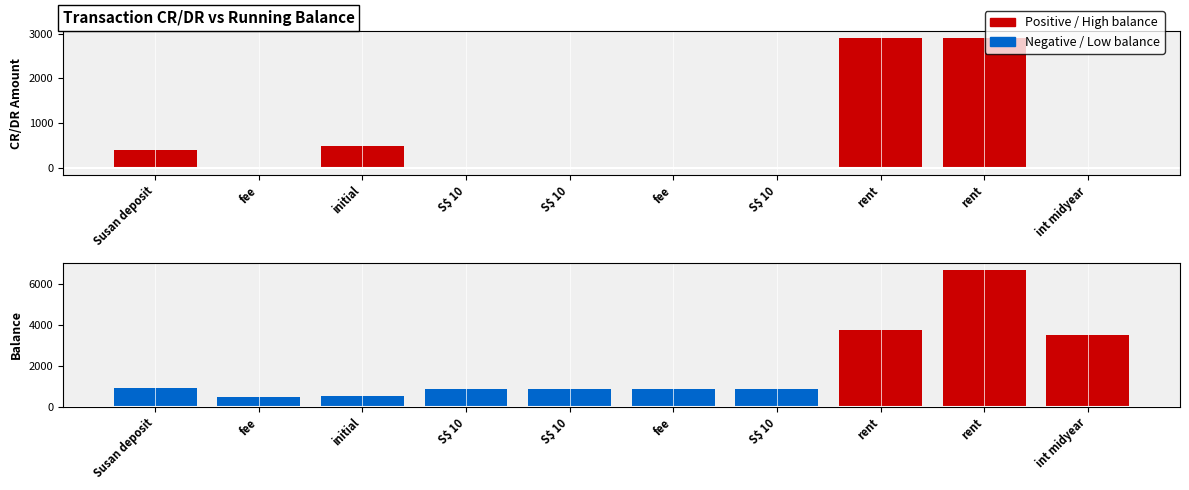

At which label does balance first exceed 880?

Susan deposit